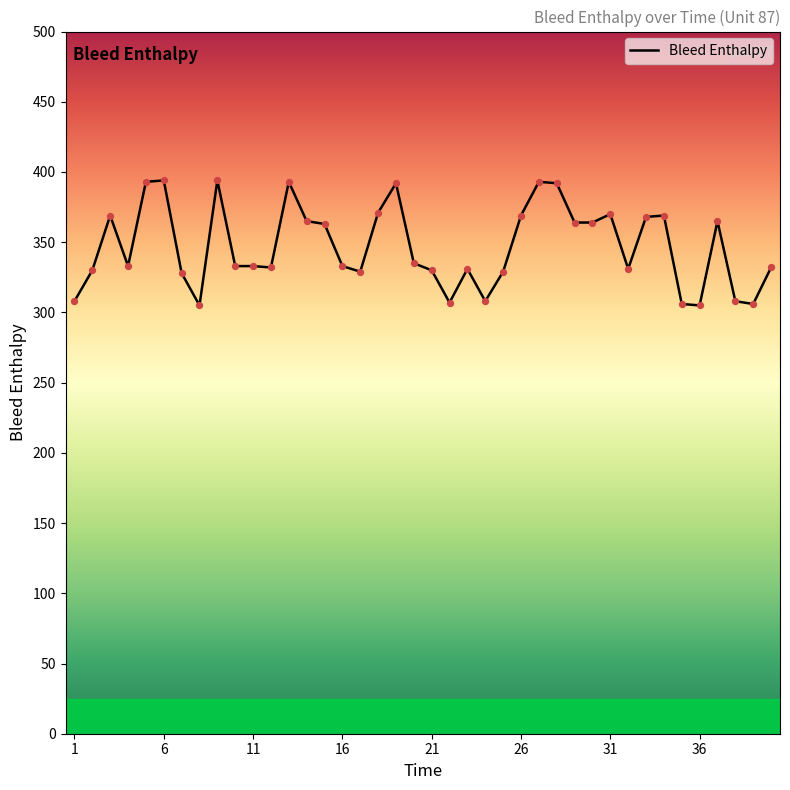

What is the difference between the maximum and minimum values?

89